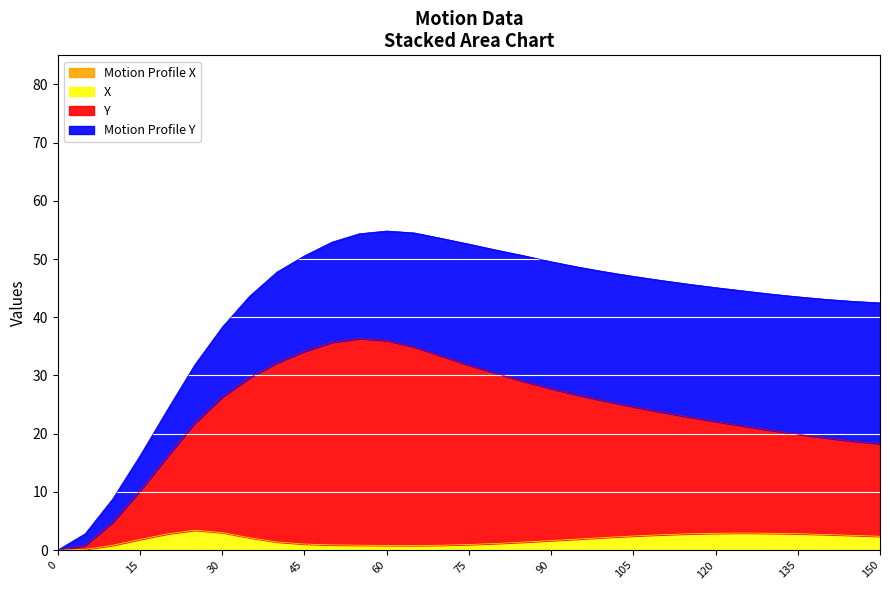

True or false: X and Y cross at least once.

False